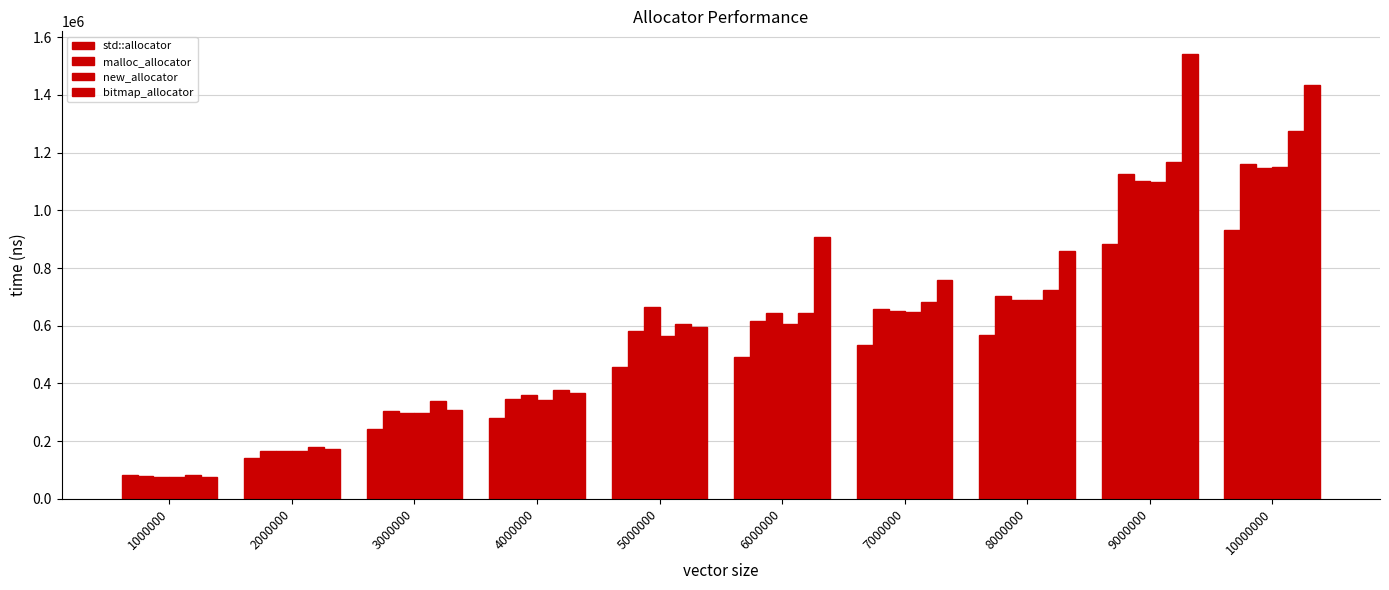

Which series has the largest total across all categories?

bitmap_allocator